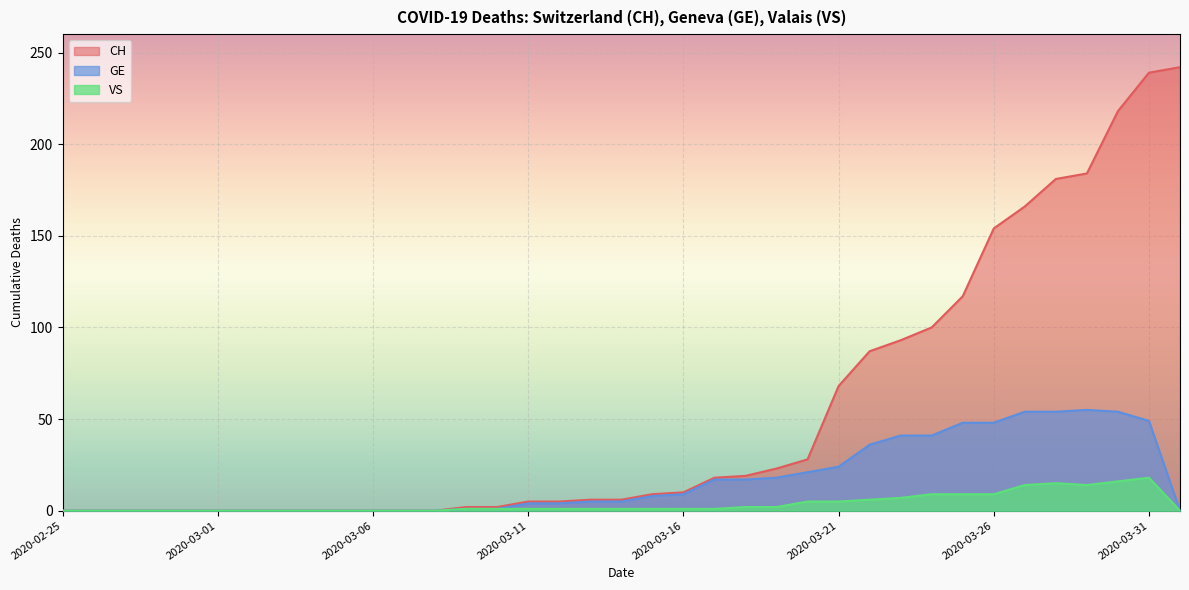

How many values in VS are above zero?

23